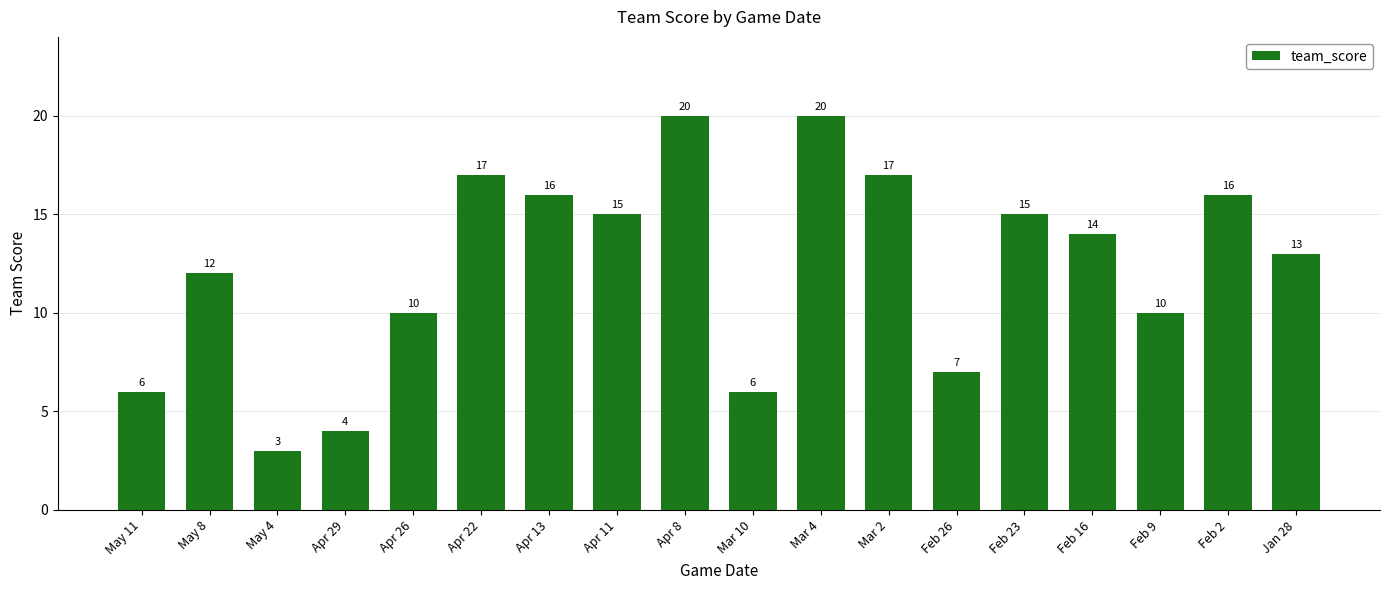

True or false: the data shows 14 at Apr 26.

False